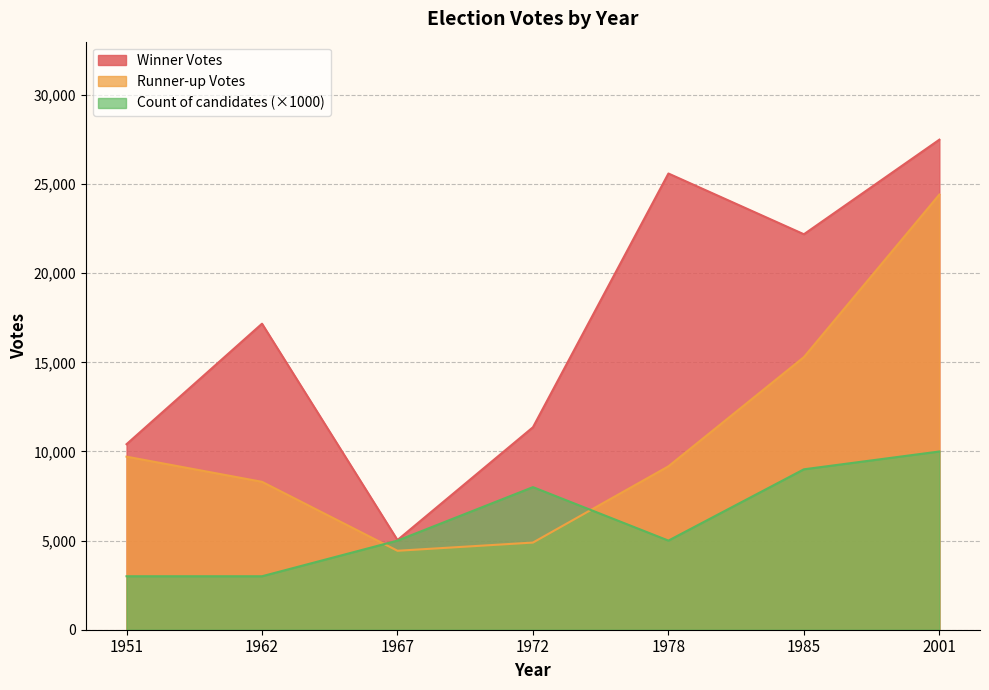

What is the sum of the Winner Votes values at 1985 and 1972?

33547